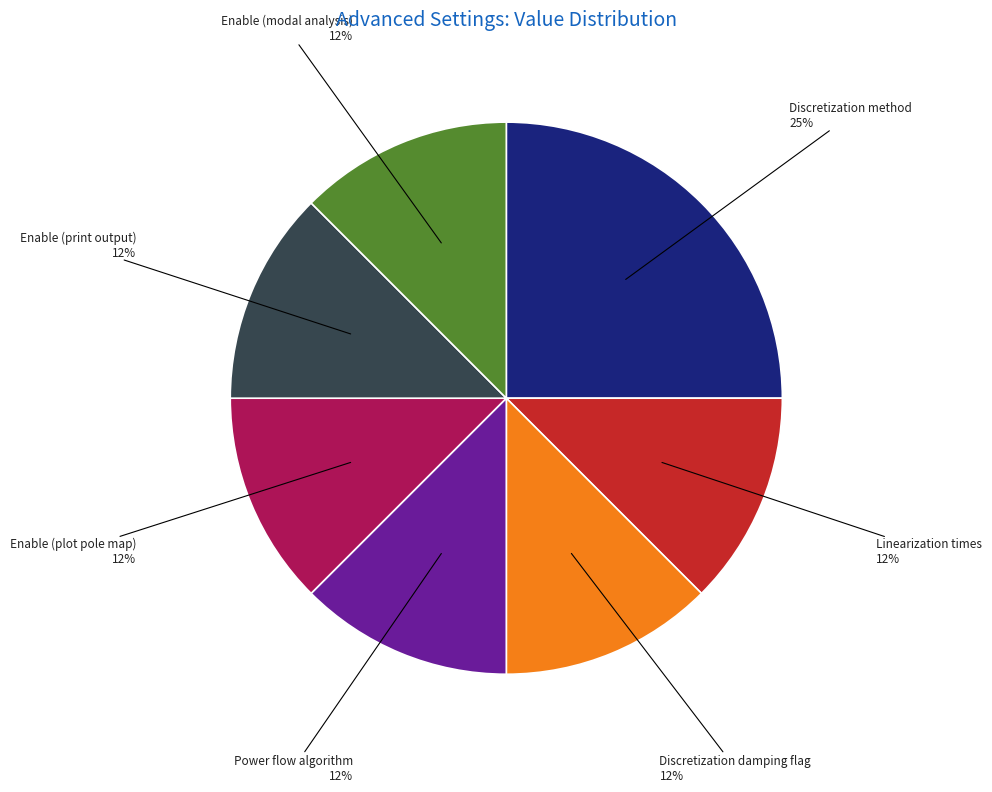

Is Enable (print output) the majority of the pie?

No